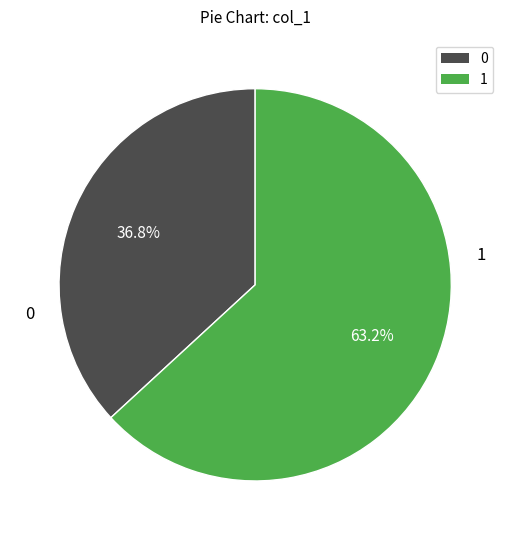

Rank the categories by value from highest to lowest.

1, 0